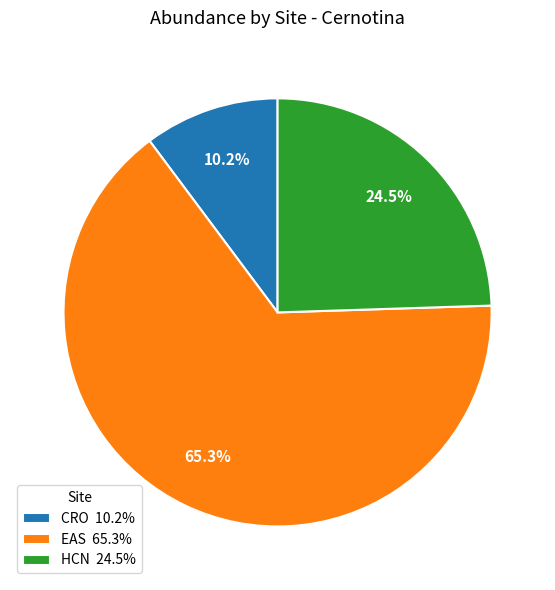

Approximately how many times larger is the value at HCN 24.5% compared to EAS 65.3%?

0.4